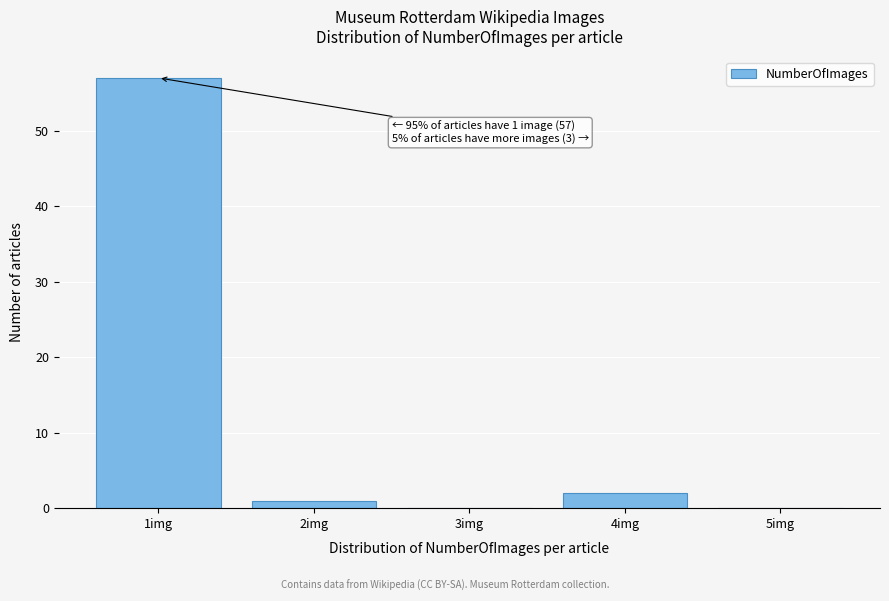

Reading left to right, list all the values displayed in this chart.

1img=57	2img=1	3img=0	4img=2	5img=0